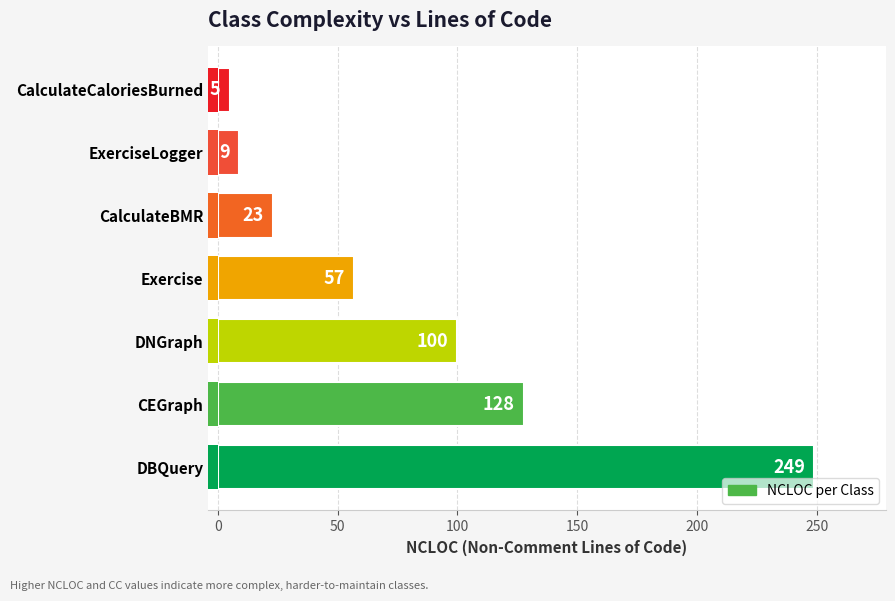

Does the chart contain any negative values?

No